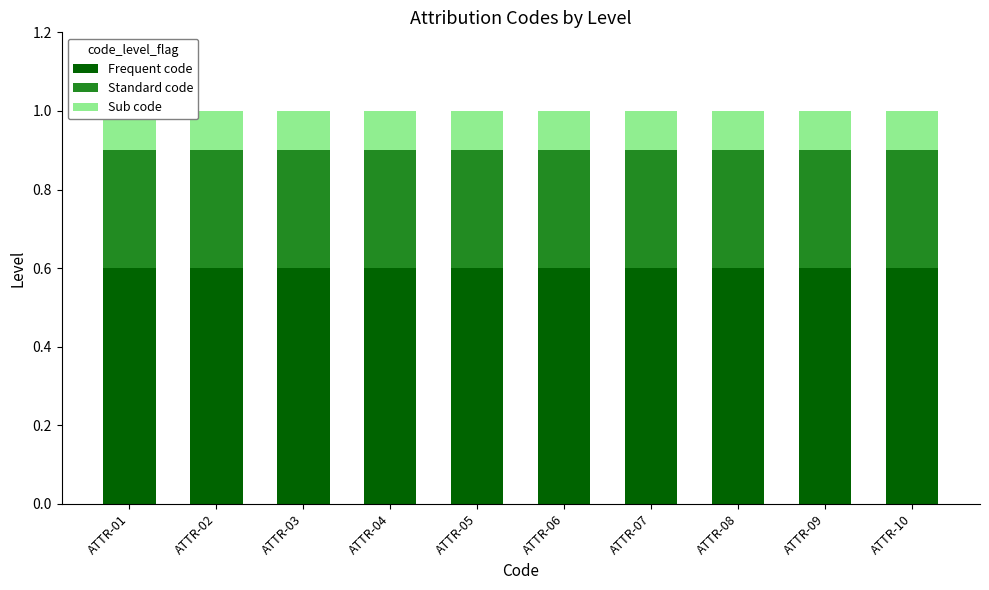

Reading left to right, extract all data points from this chart.

Frequent code: ATTR-01=0.6	ATTR-02=0.6	ATTR-03=0.6	ATTR-04=0.6	ATTR-05=0.6	ATTR-06=0.6	ATTR-07=0.6	ATTR-08=0.6	ATTR-09=0.6	ATTR-10=0.6
Standard code: ATTR-01=0.3	ATTR-02=0.3	ATTR-03=0.3	ATTR-04=0.3	ATTR-05=0.3	ATTR-06=0.3	ATTR-07=0.3	ATTR-08=0.3	ATTR-09=0.3	ATTR-10=0.3
Sub code: ATTR-01=0.1	ATTR-02=0.1	ATTR-03=0.1	ATTR-04=0.1	ATTR-05=0.1	ATTR-06=0.1	ATTR-07=0.1	ATTR-08=0.1	ATTR-09=0.1	ATTR-10=0.1